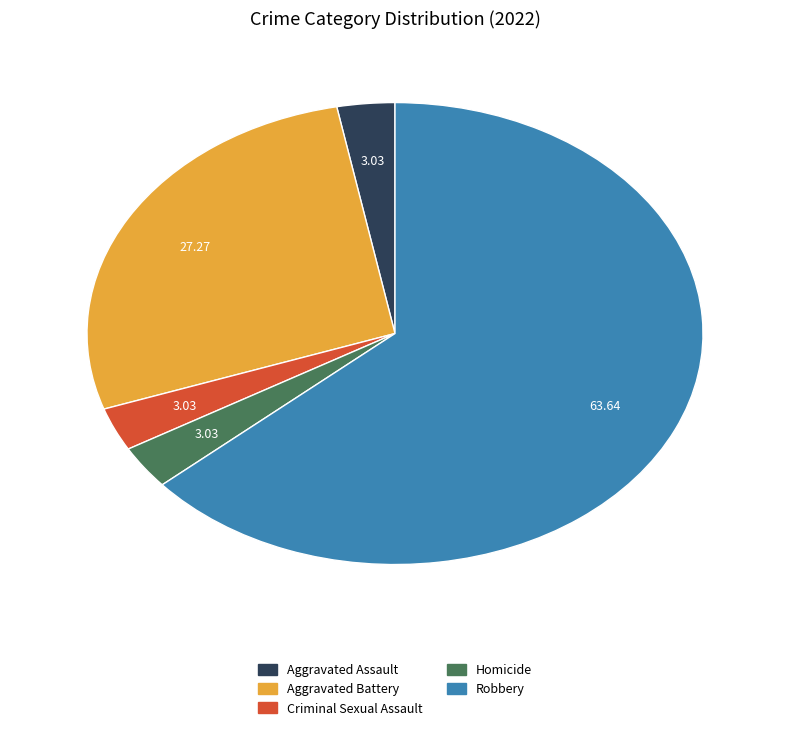

Is the sum of Aggravated Battery and Aggravated Assault greater than half?

No